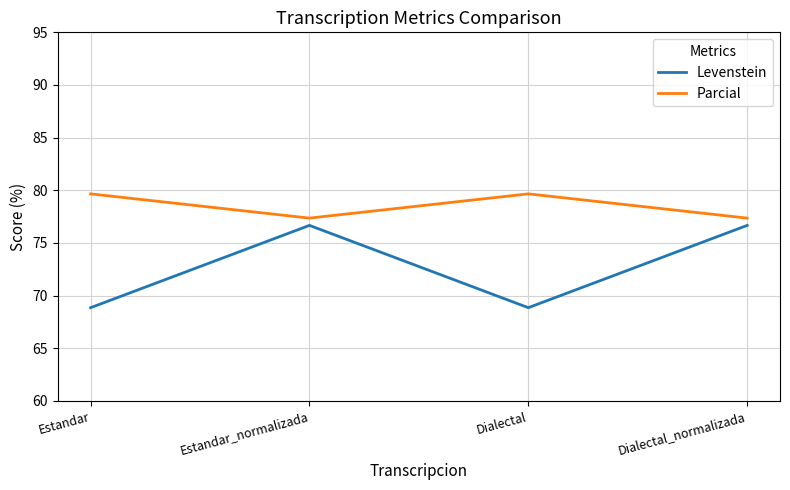

Rank the series by their maximum value, from lowest to highest.

Levenstein, Parcial